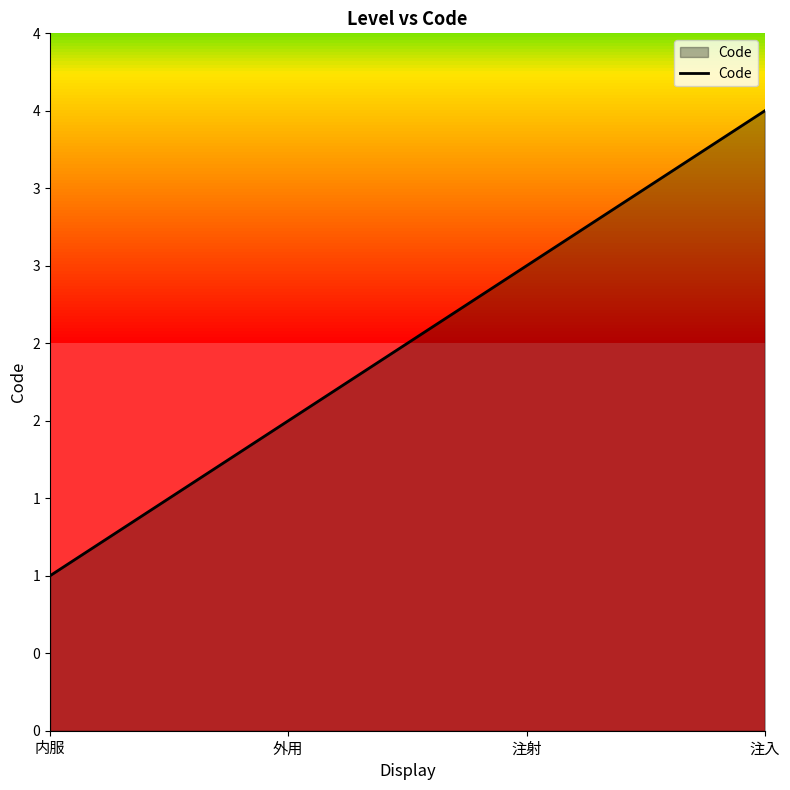

Does the chart display data point markers on the line(s)?

No